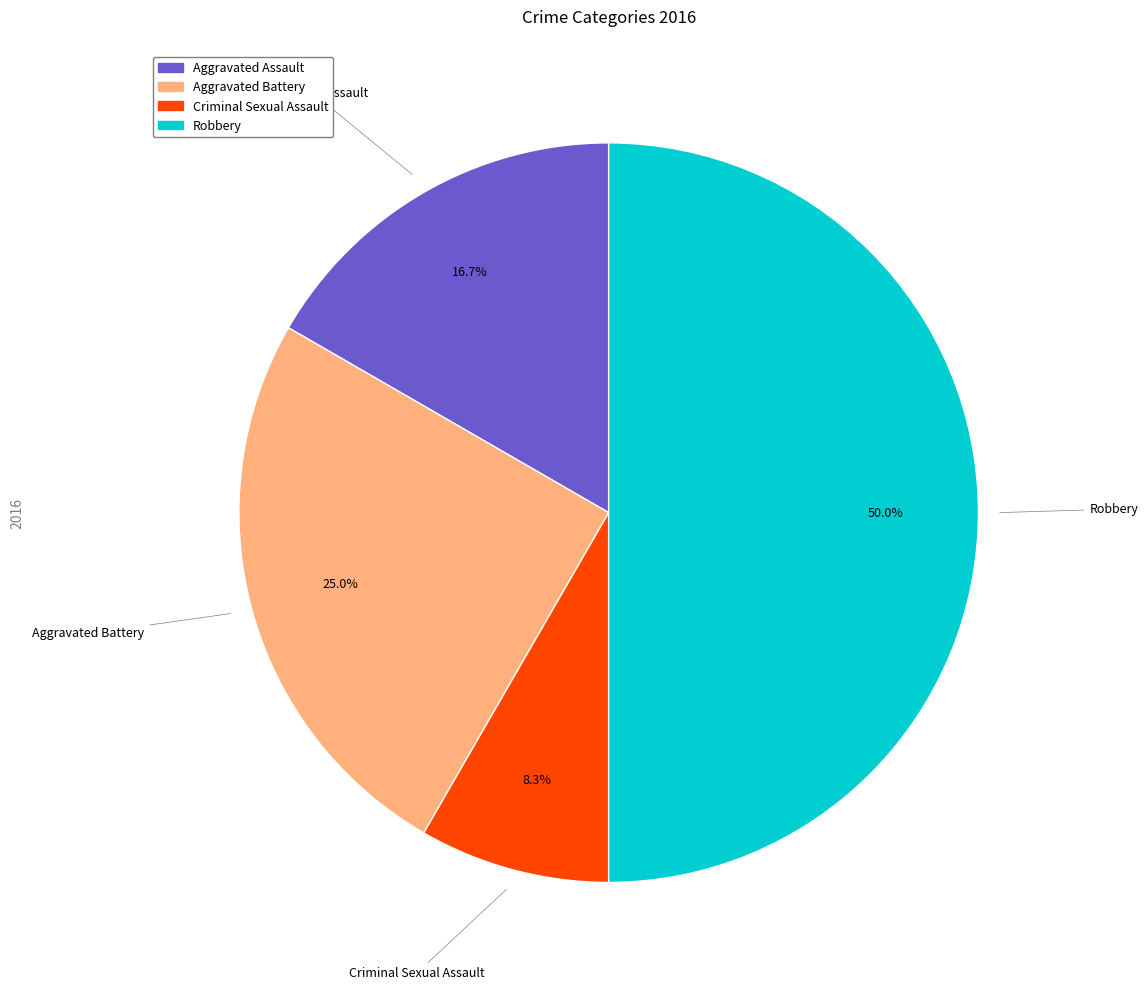

How much of the chart is everything except Robbery?

50.0%